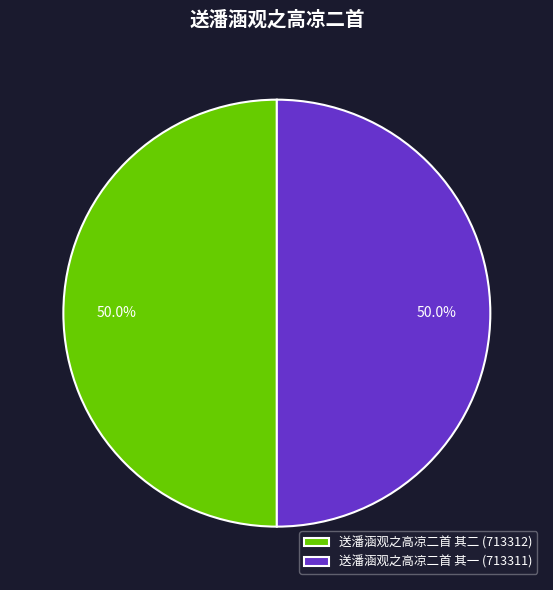

Combined, what portion of the pie is 送潘涵观之高凉二首 其一 (713311) and 送潘涵观之高凉二首 其二 (713312)?

100.0%